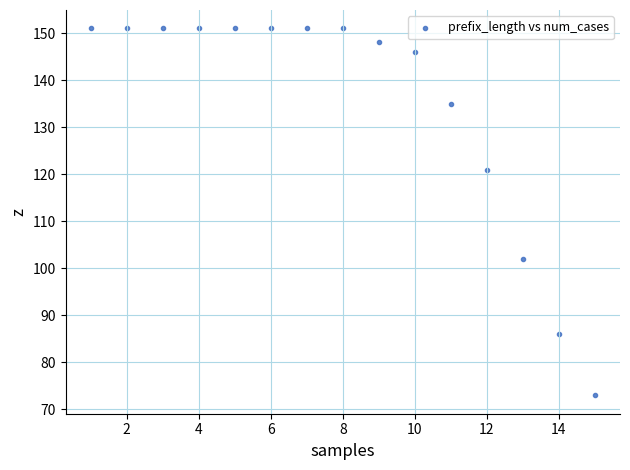

What is the range of X values (max minus min)?

14